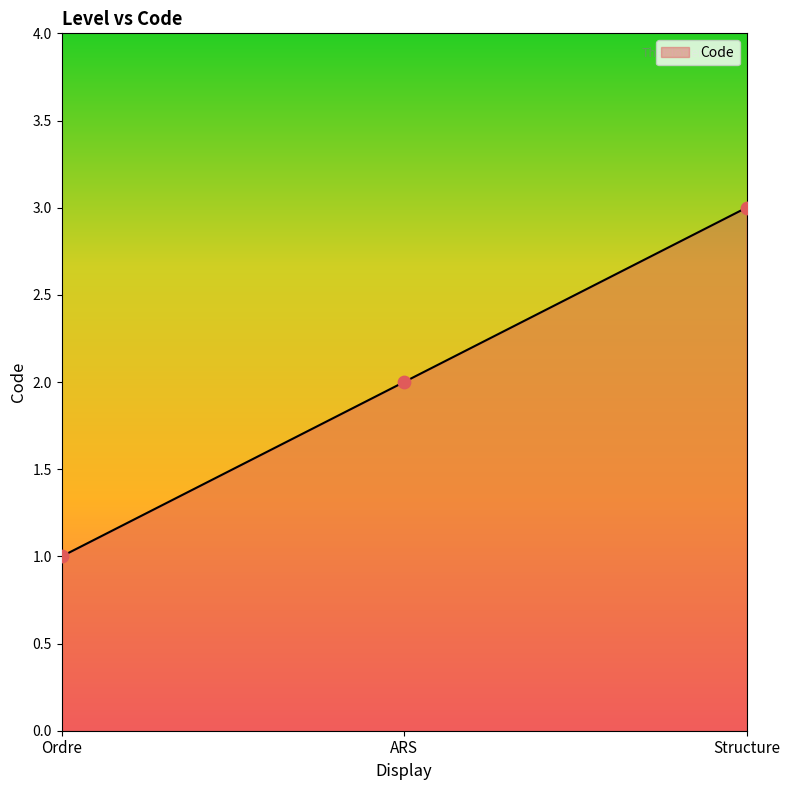

Between Ordre and Structure, which is larger?

Structure